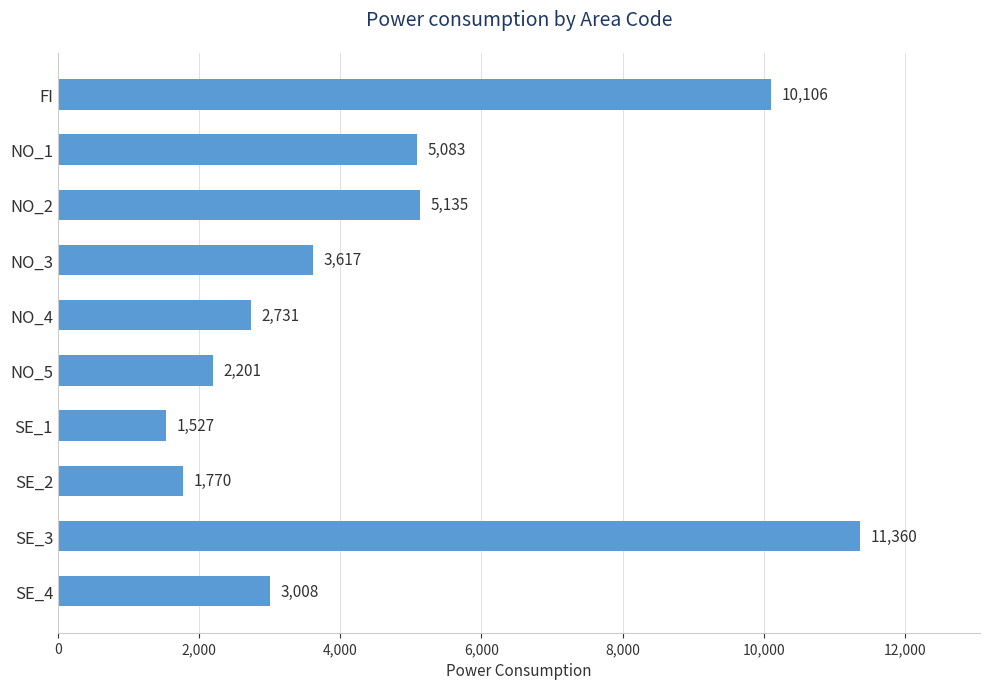

Rank the categories by value from highest to lowest.

SE_3, FI, NO_2, NO_1, NO_3, SE_4, NO_4, NO_5, SE_2, SE_1